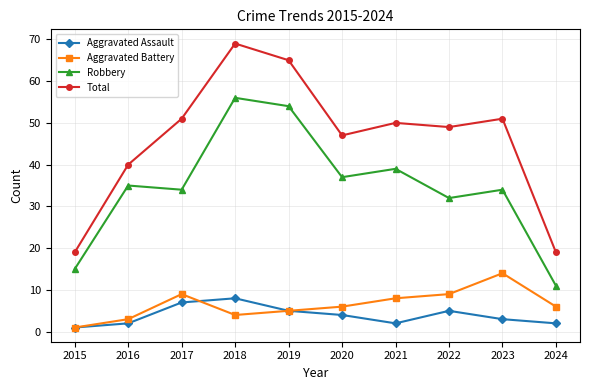

What is the average value of the Robbery series?

35